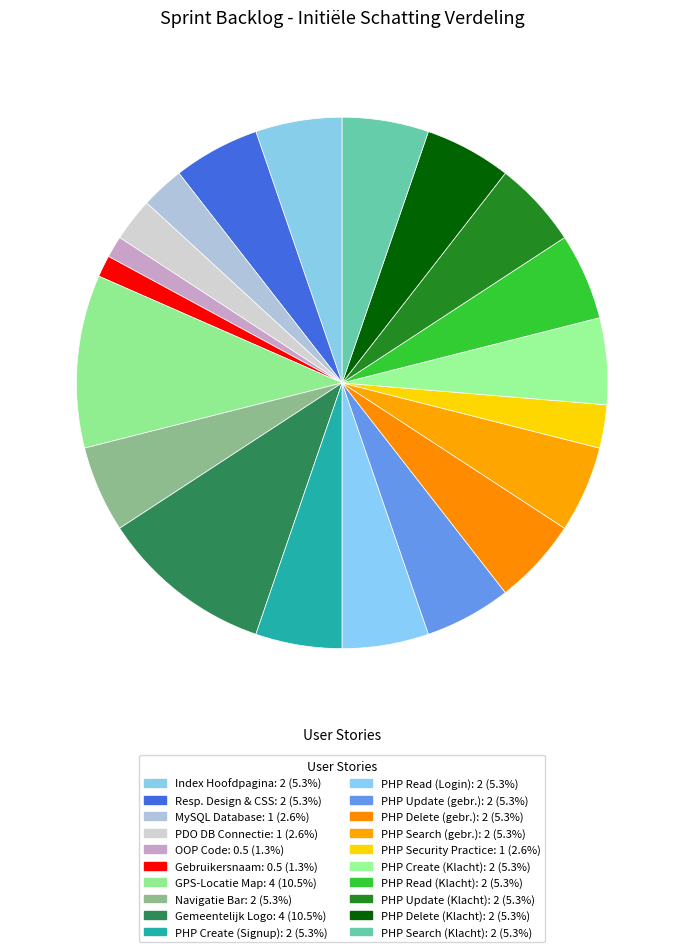

What is the smallest slice in the pie chart?

OOP Code